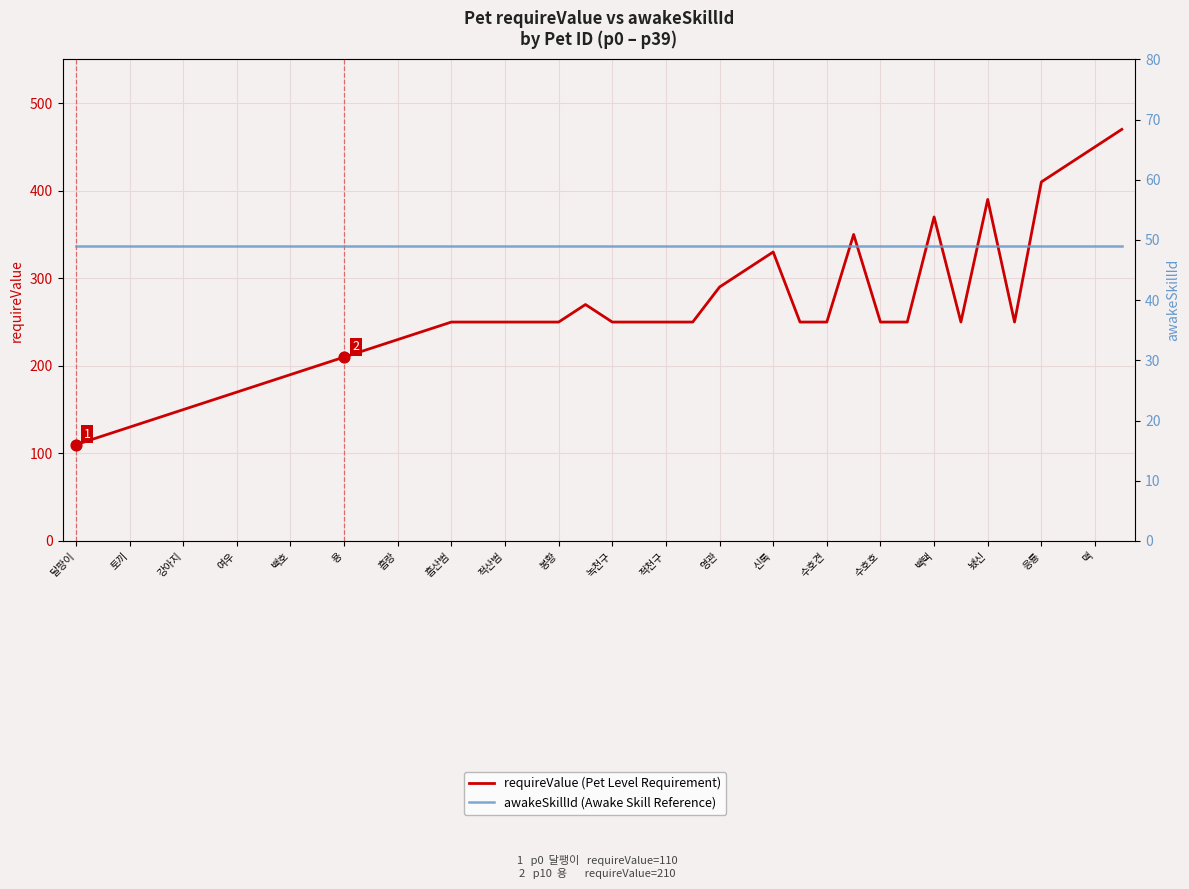

Is the value of requireValue (Pet Level Requirement) at 봉황 greater than the value of awakeSkillId (Awake Skill Reference) at 백호?

Yes